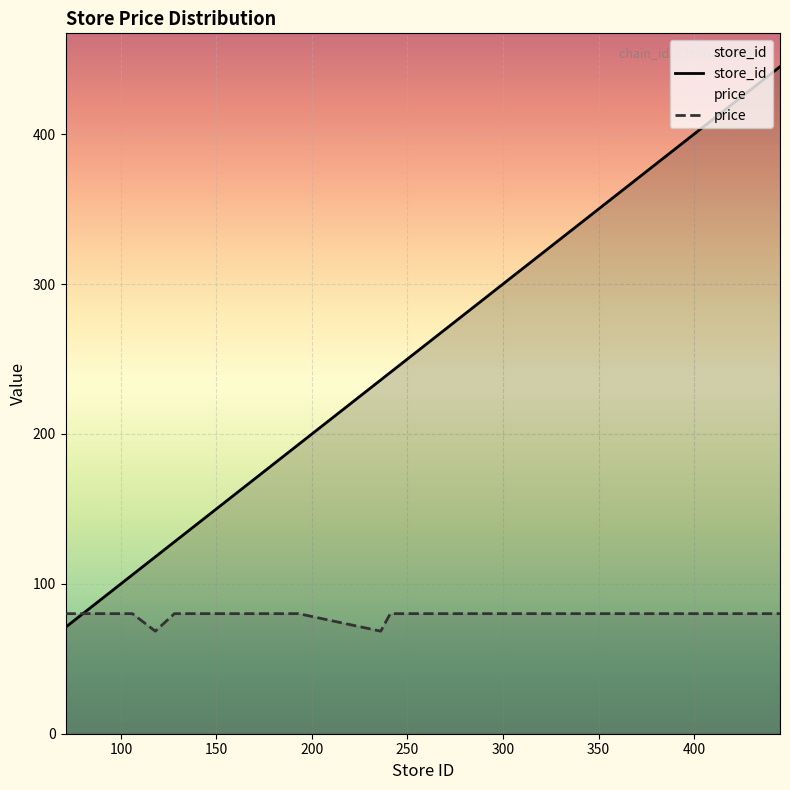

Rank the series at 118 from highest to lowest value.

store_id, price